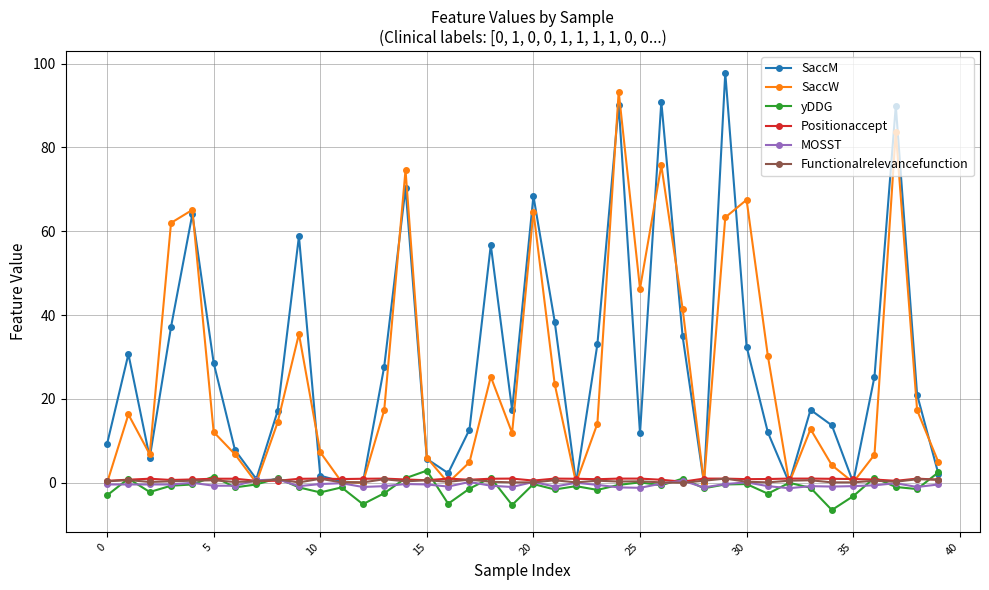

At how many categories does at least one series exceed 85?

4